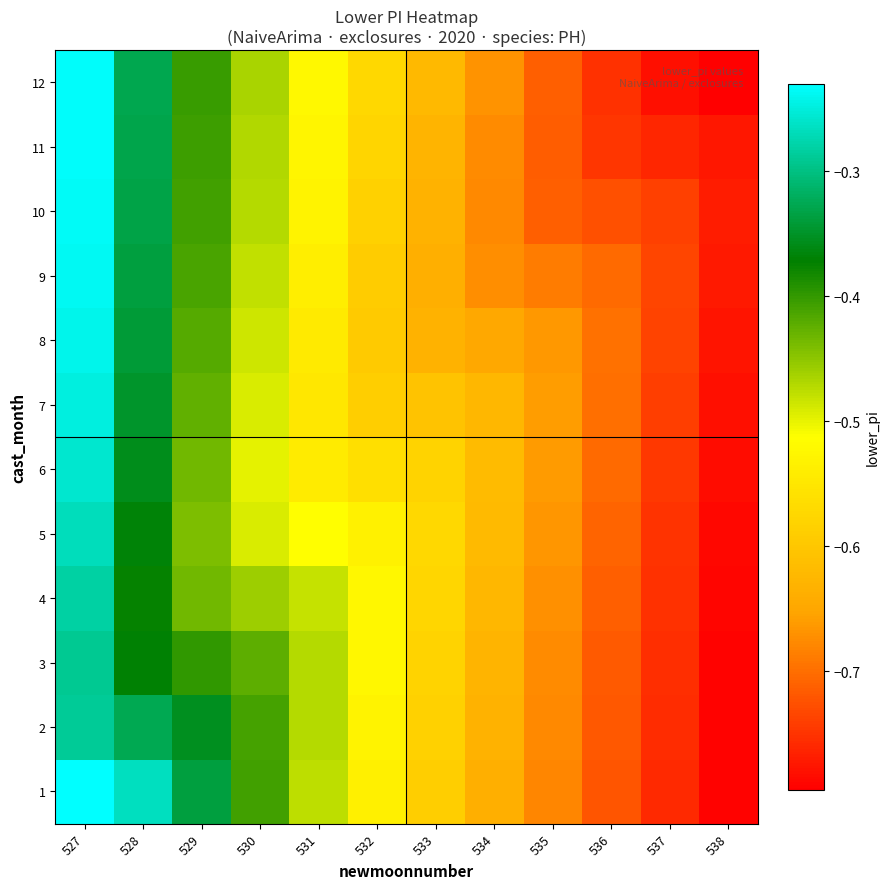

How many data points does each series have?

12